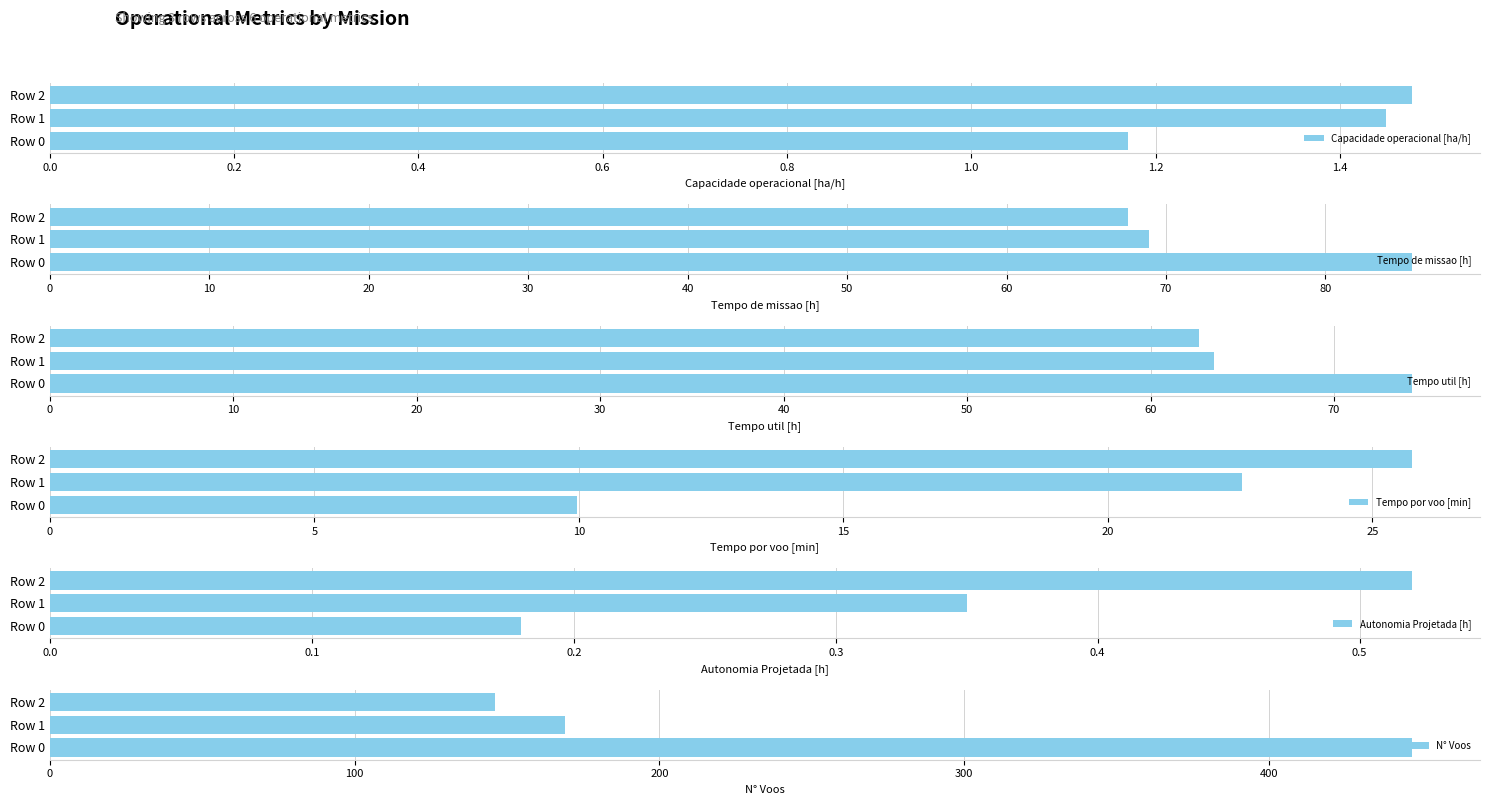

What are all the series names shown in the legend?

Capacidade operacional [ha/h], Tempo de missao [h], Tempo util [h], Tempo por voo [min], Autonomia Projetada [h], N° Voos